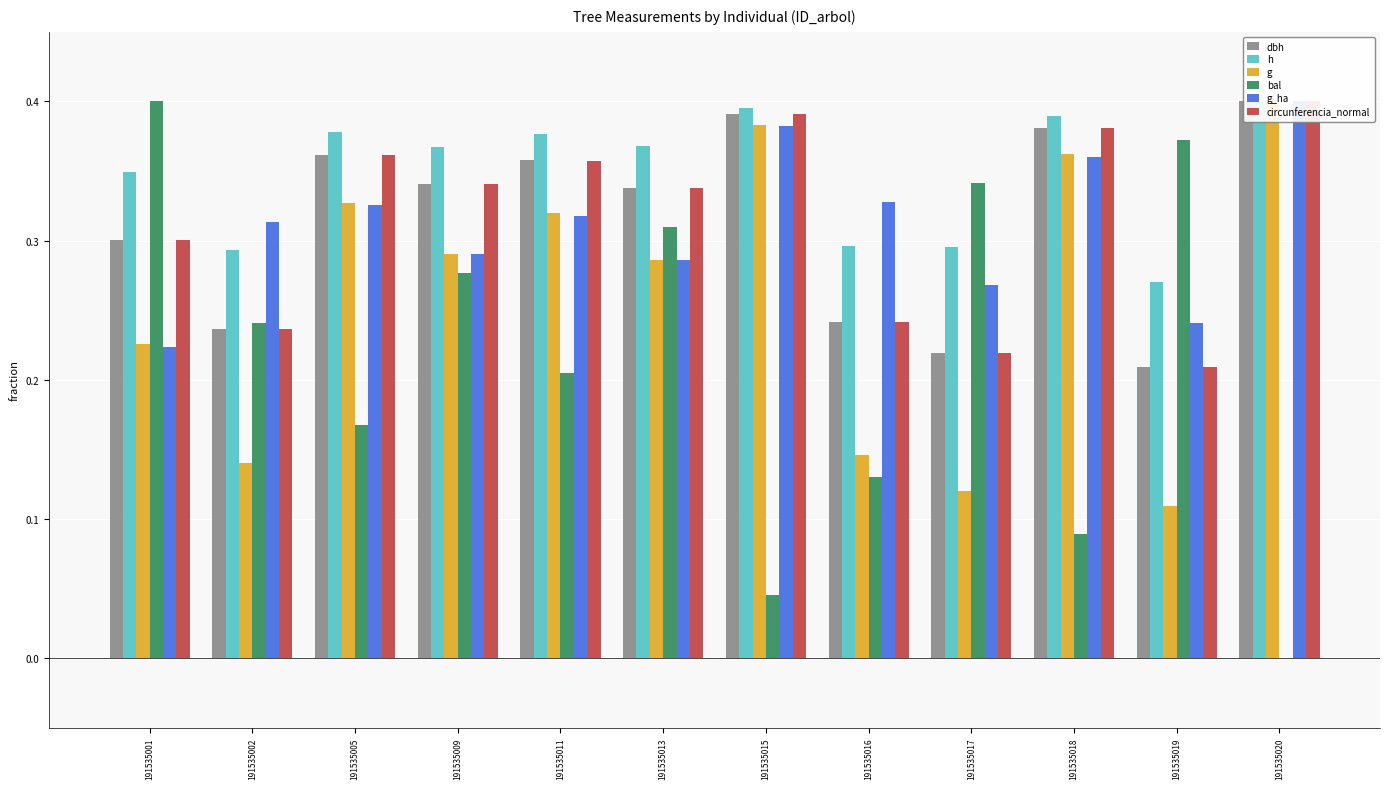

The value of g at 191535019 is 0.1. True or false?

True